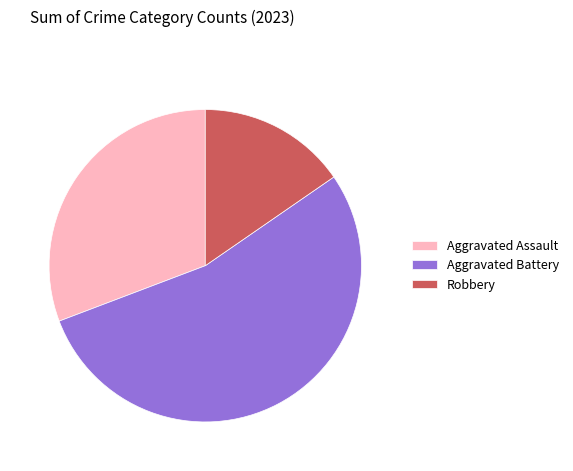

Is the sum of Aggravated Assault and Aggravated Battery greater than half?

Yes